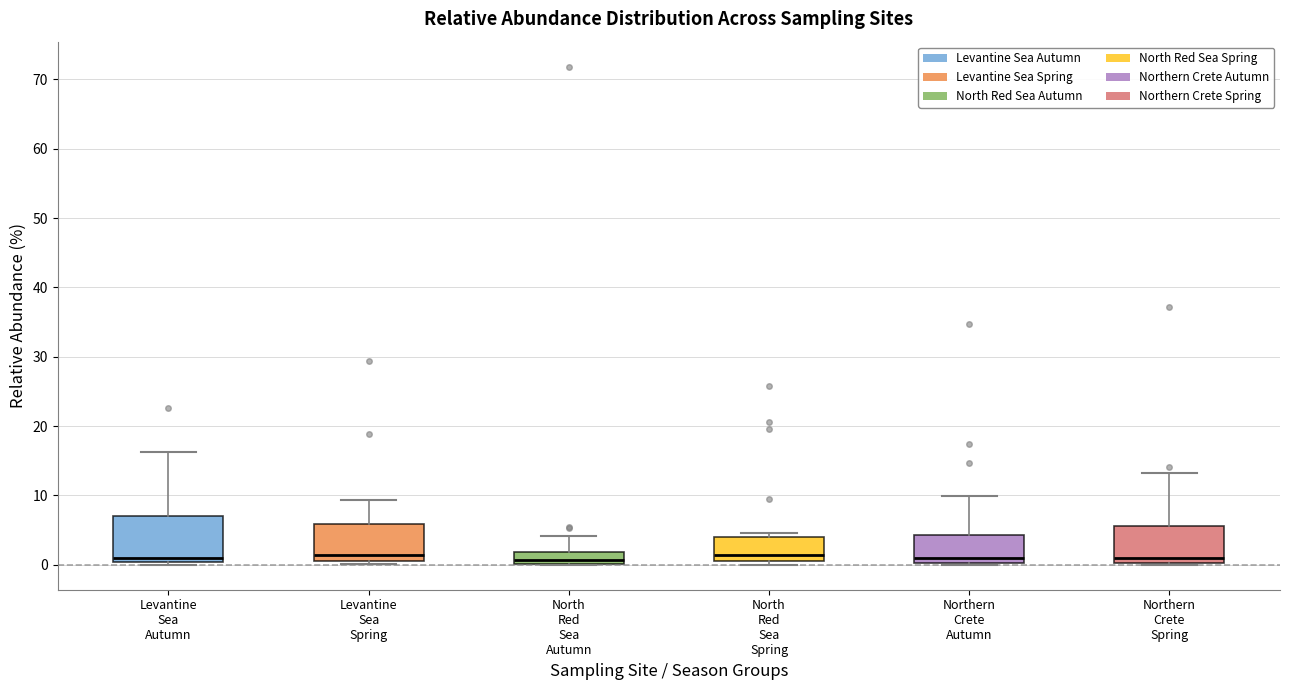

Reading left to right, read every box against the y-axis: the position of its median line, the range the box covers, and the ends of its whiskers. The values are not printed on the chart, so give them approximately, as read against the axis.

Levantine Sea Autumn: median 1, box 0 to 7, whiskers 0 (just below the box's lower edge) to 16
Levantine Sea Spring: median 1, box 0 to 6, whiskers 0 (just below the box's lower edge) to 9
North Red Sea Autumn: median 1, box 0 to 2, whiskers 0 to 4
North Red Sea Spring: median 1, box 0 to 4, whiskers 0 (just below the box's lower edge) to 5
Northern Crete Autumn: median 1, box 0 to 4, whiskers 0 (just below the box's lower edge) to 10
Northern Crete Spring: median 1, box 0 to 6, whiskers 0 to 13